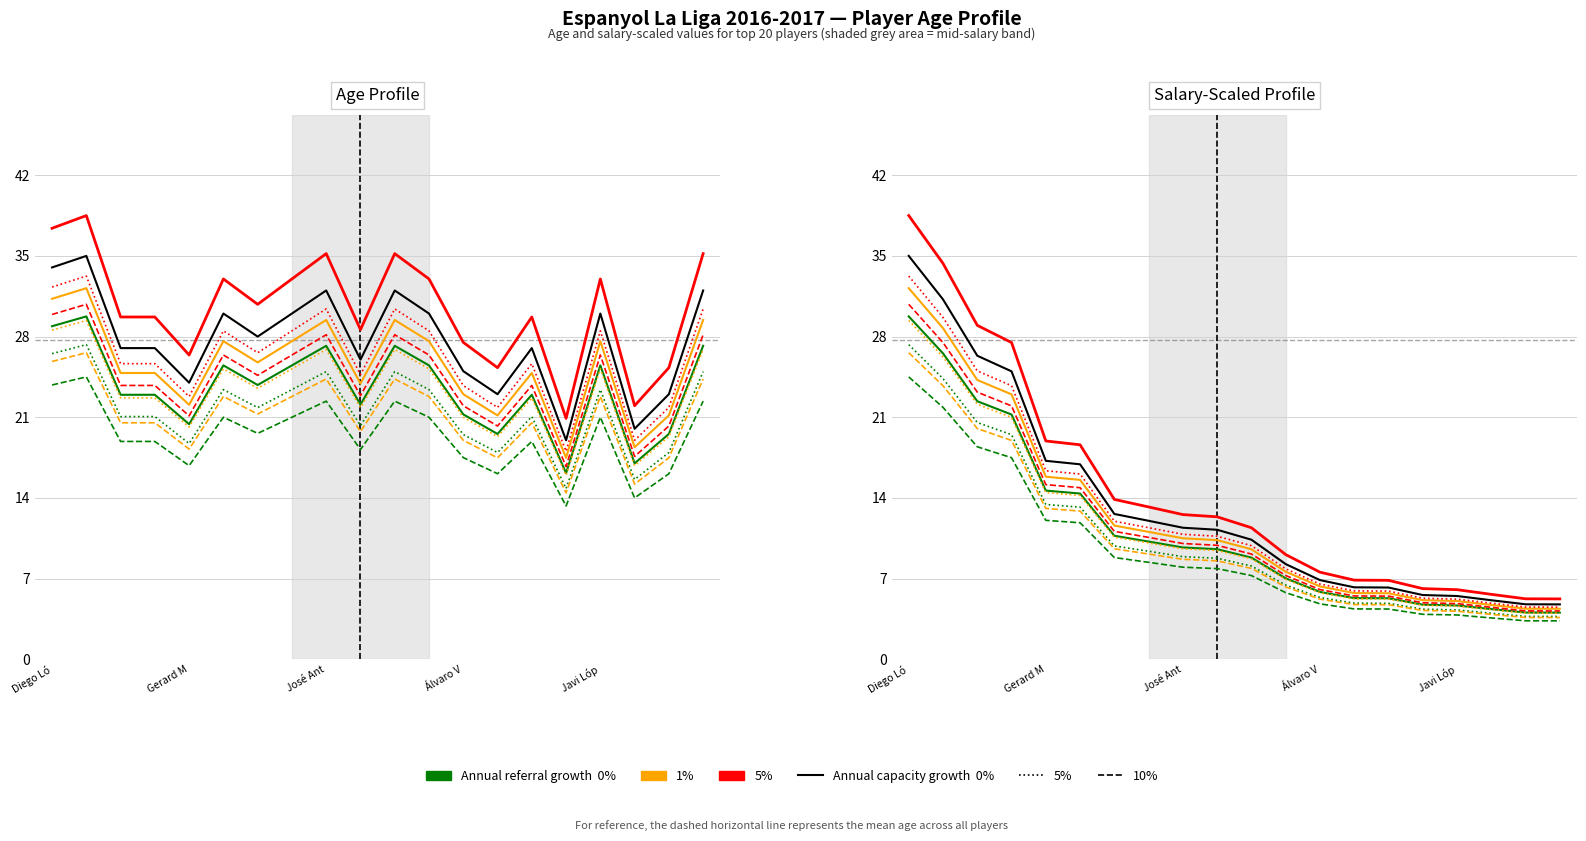

Which series has the widest spread of values?

5%